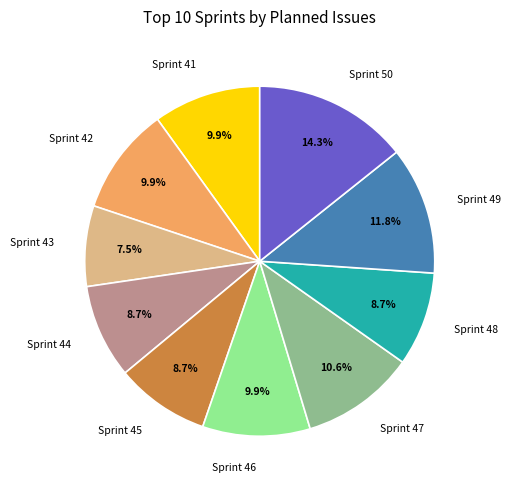

What is the ratio of the value at Sprint 49 to the value at Sprint 47?

1.1